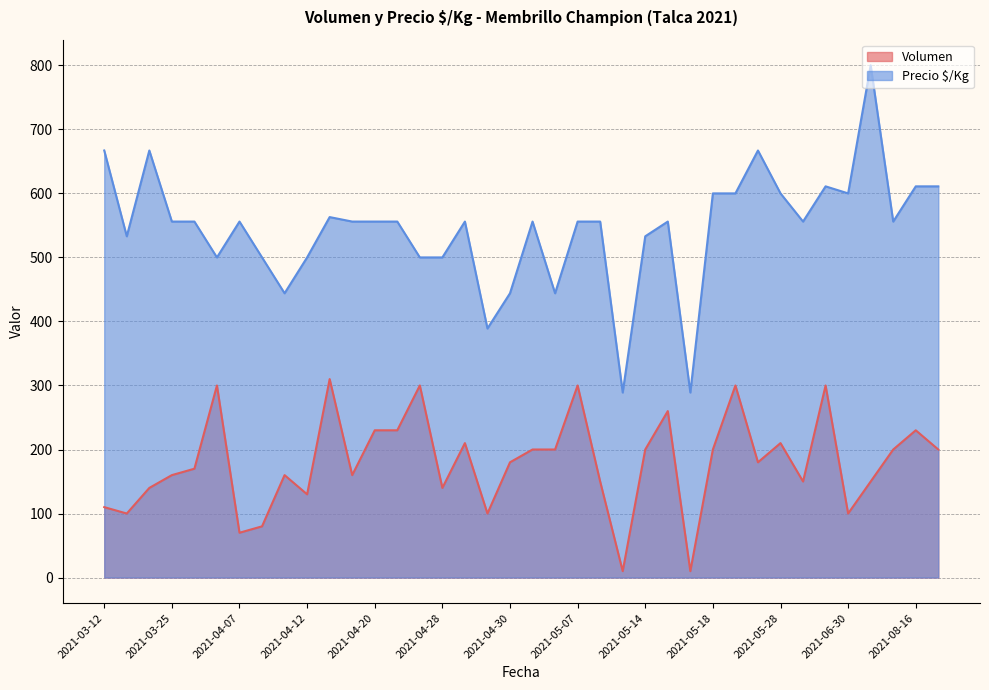

Rank the series by their average value, from lowest to highest.

Volumen, Precio $/Kg